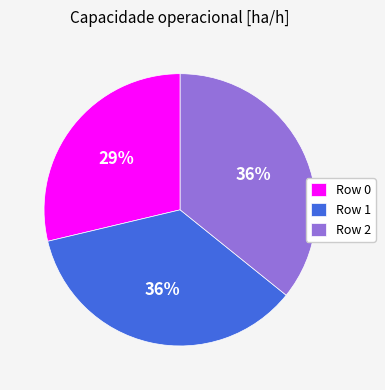

To the nearest percent, what percentage of the pie is Row 1?

36%